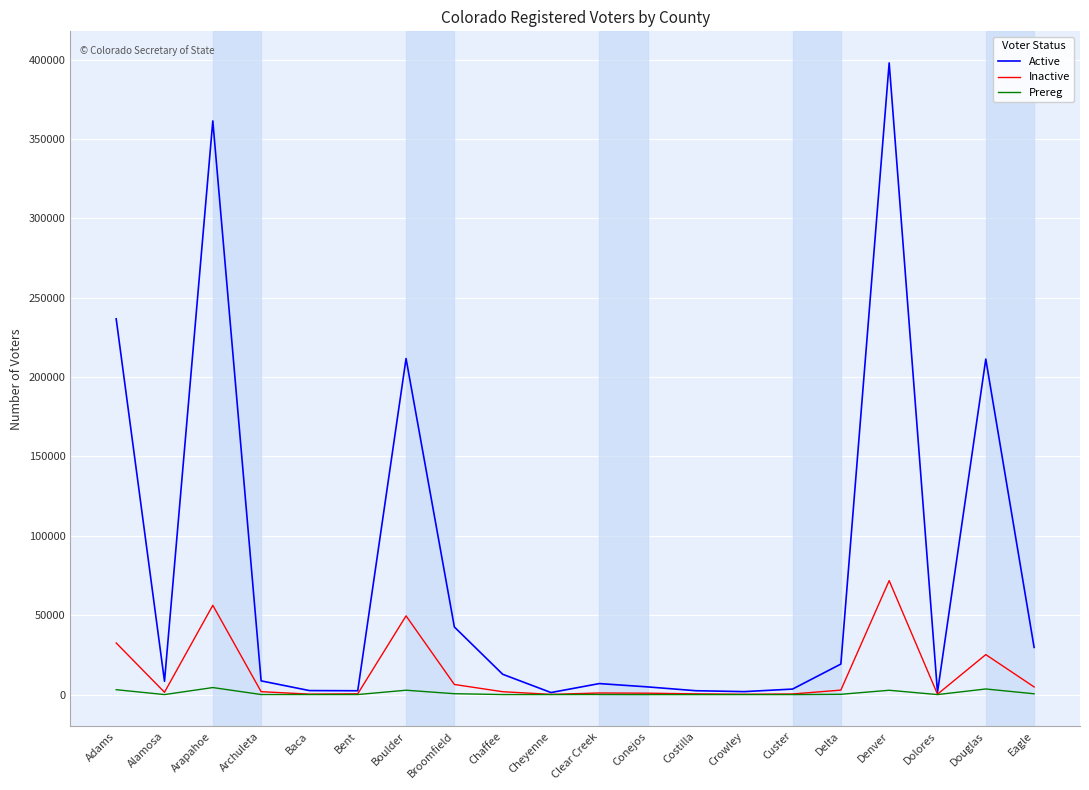

What is the average value of the Active series?

78371